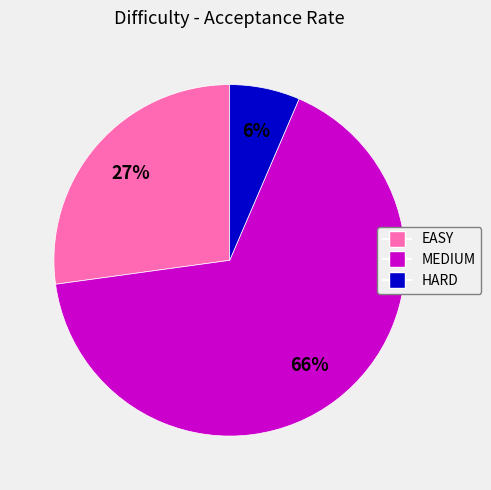

Do MEDIUM and HARD together represent more than half of the pie?

Yes